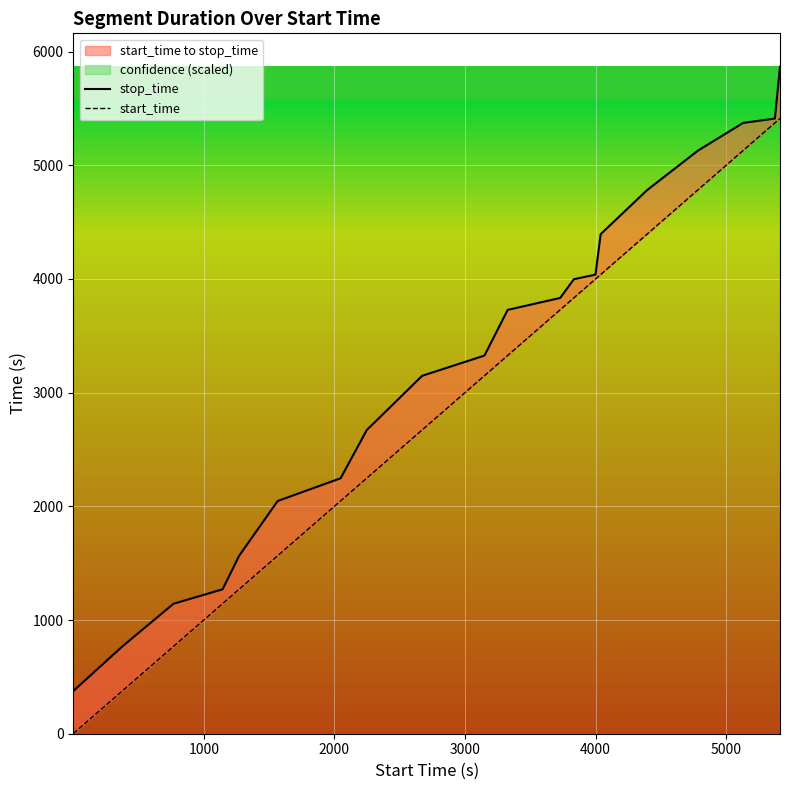

What is the maximum value for start_time?

5412